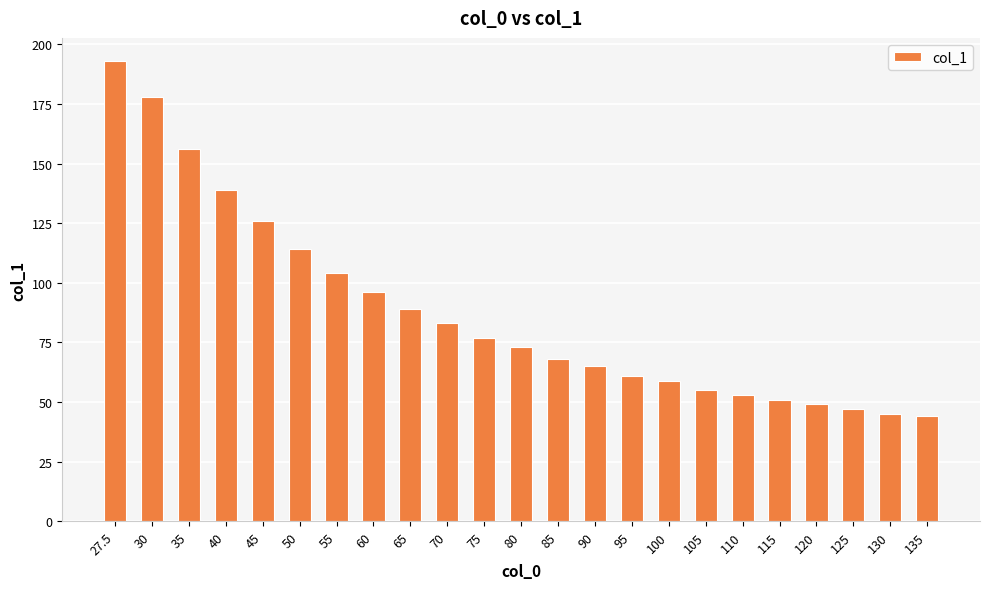

Are the bars horizontal?

No